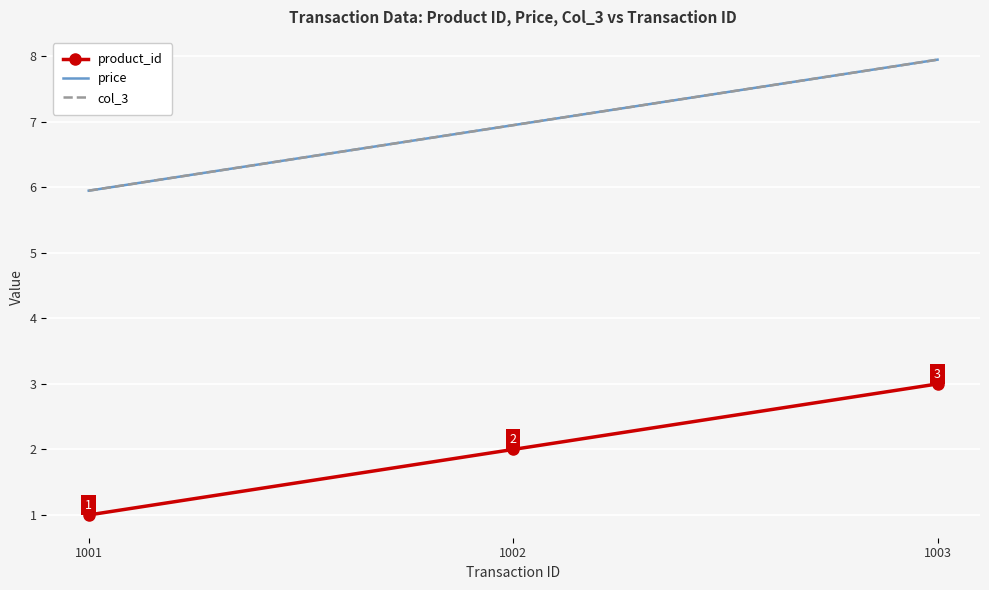

The product_id series shows 1.0 at 1001. True or false?

True